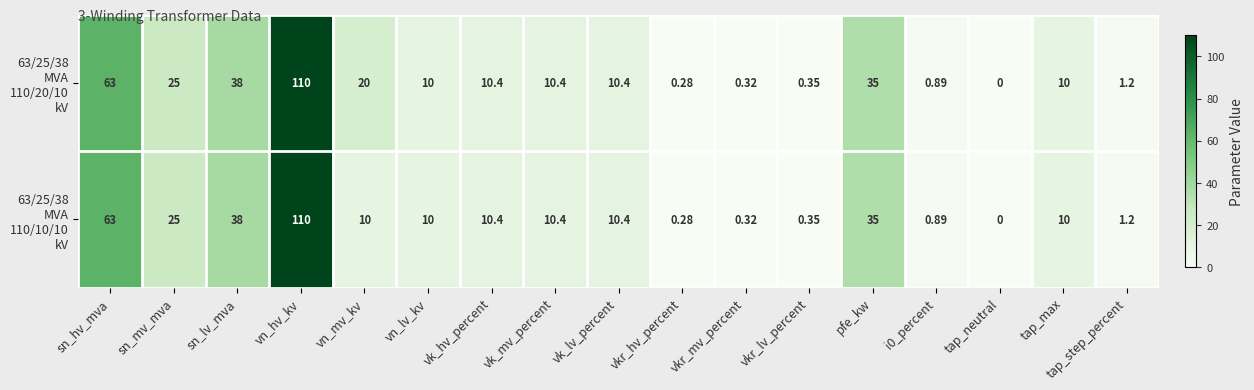

At how many categories does at least one series exceed 18?

6